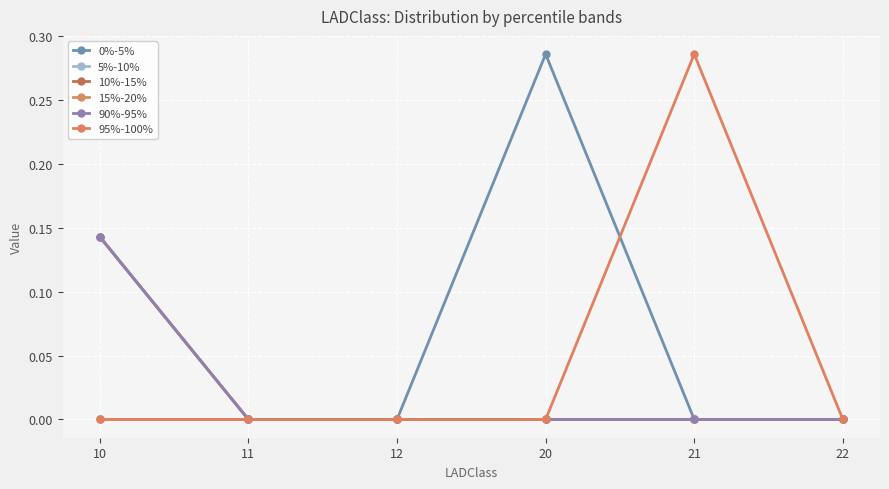

How many lines are shown in the chart?

6